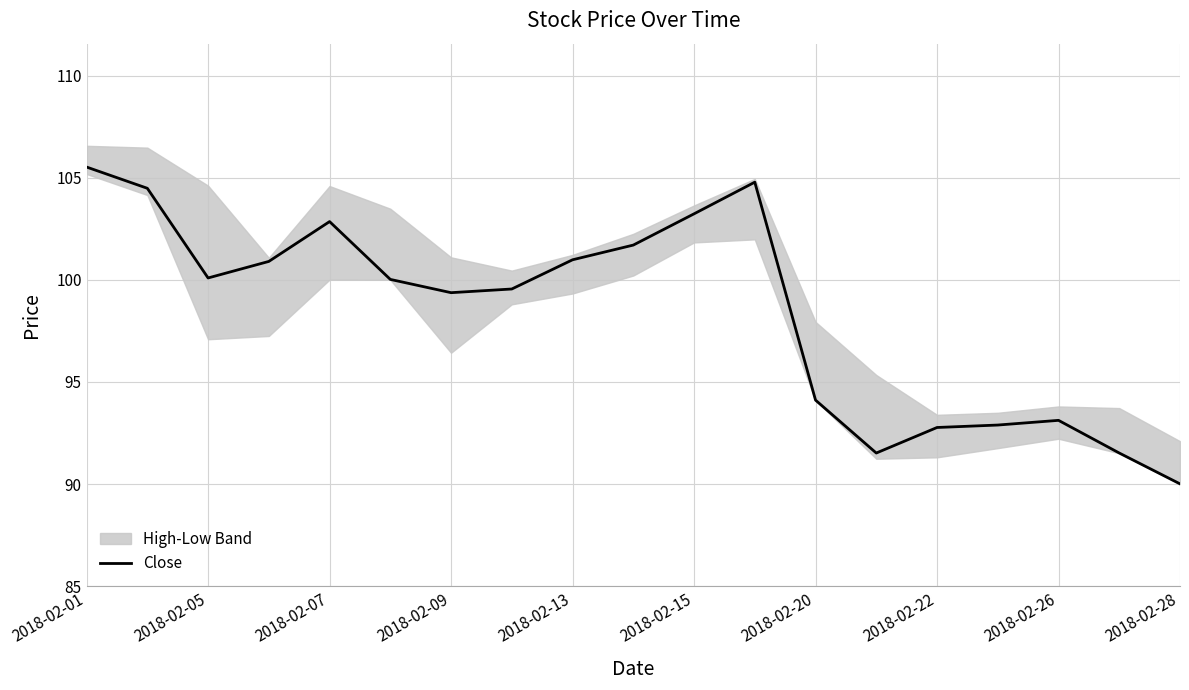

Where does the data first go above 100?

2018-02-01